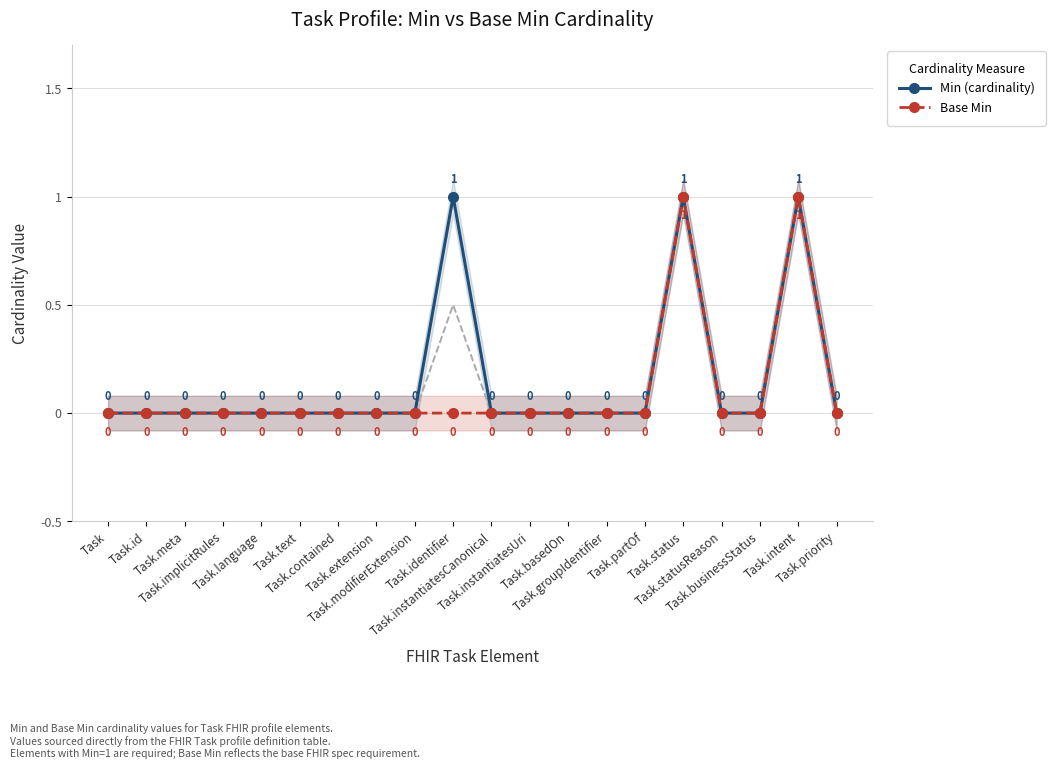

Count the Min (cardinality) values in the range 0 to 1.

20